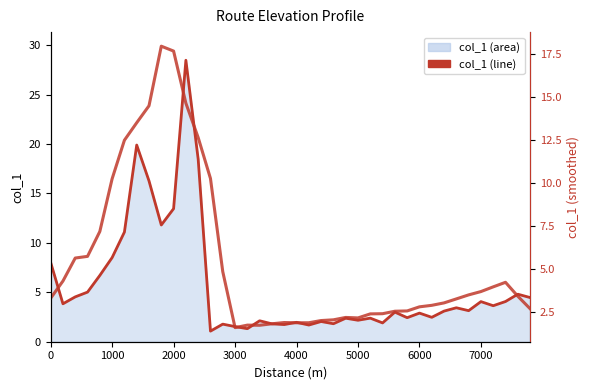

Does the chart have visible grid lines?

No